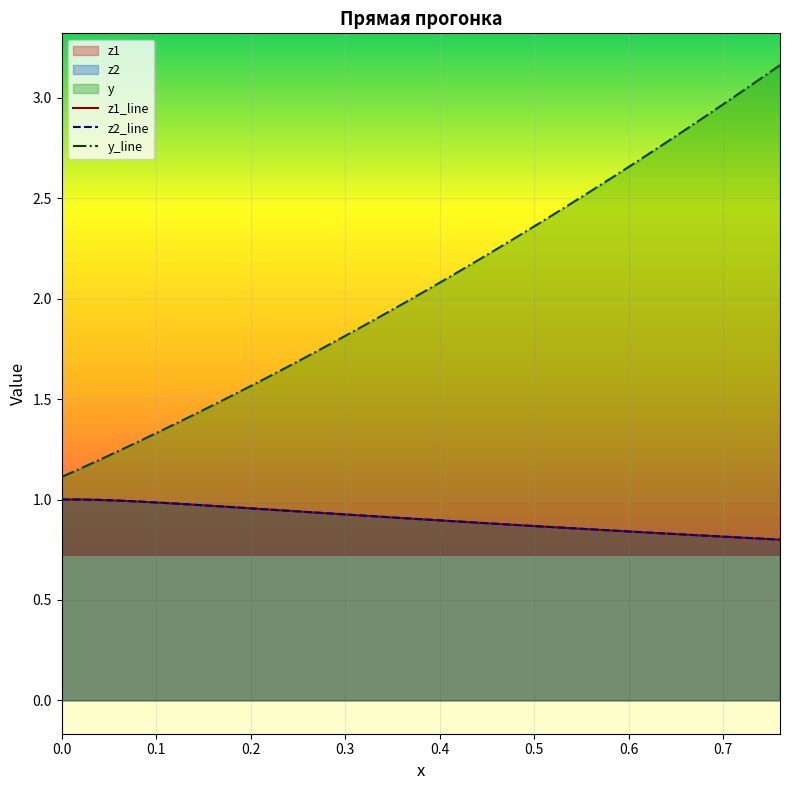

Count the number of categories in the chart.

39